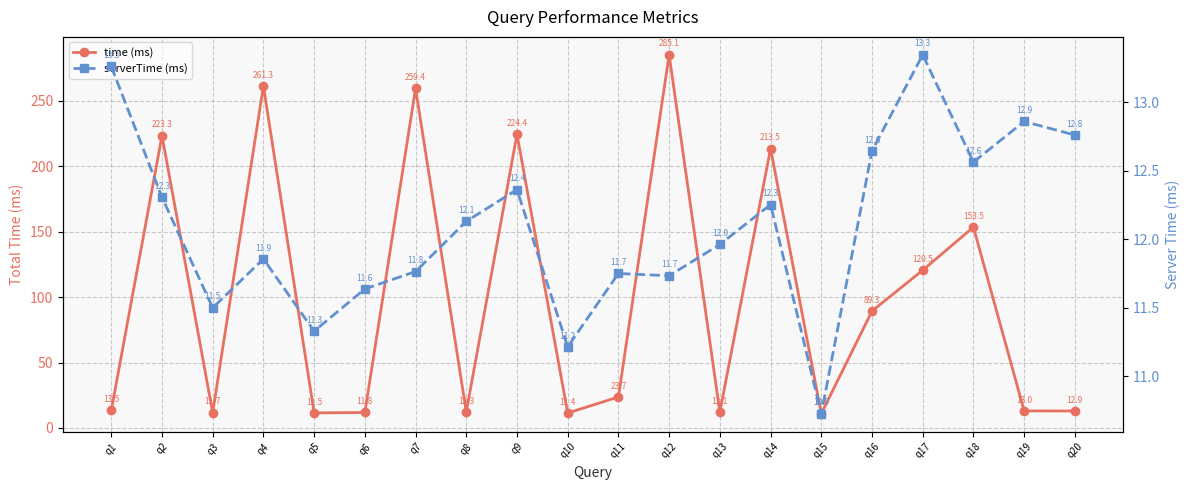

Rank the series at q5 from lowest to highest value.

serverTime (ms), time (ms)